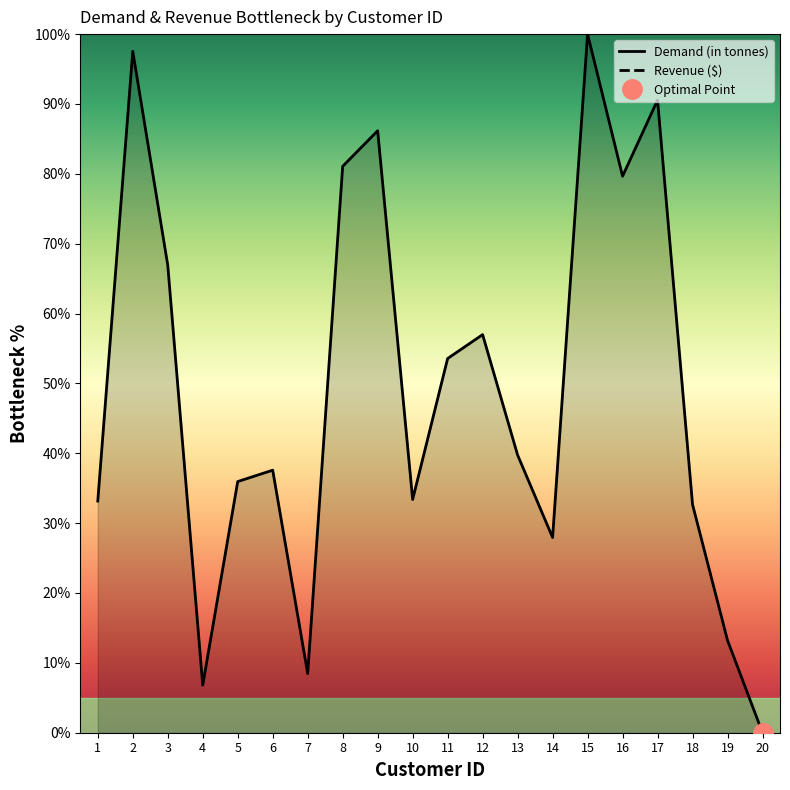

Rank the categories by value from lowest to highest.

20, 4, 7, 19, 14, 18, 1, 10, 5, 6, 13, 11, 12, 3, 16, 8, 9, 17, 2, 15